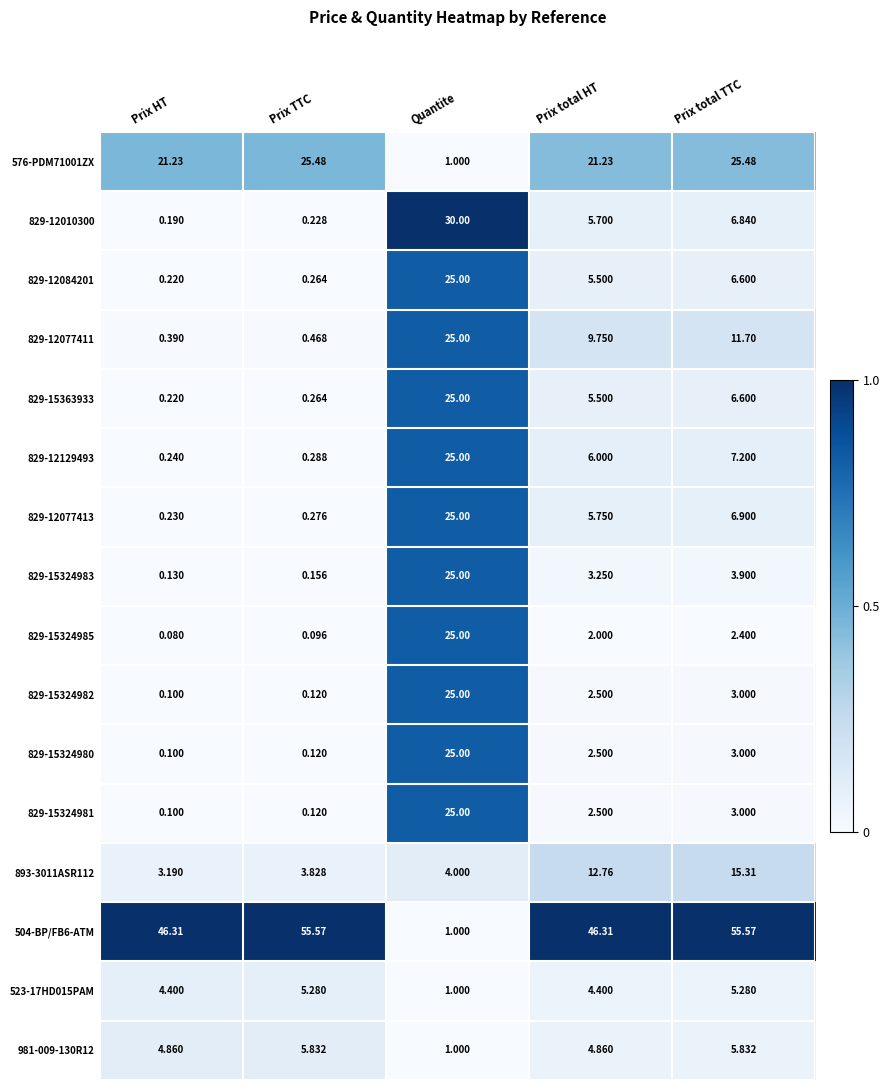

Which label corresponds to the smallest value in the chart?

Prix HT